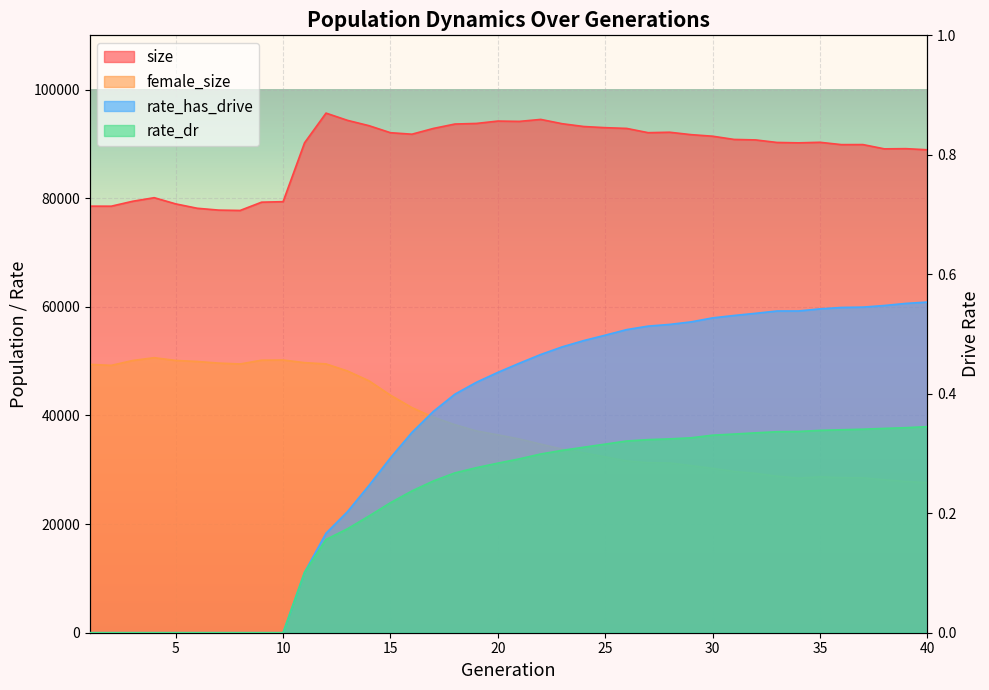

Which series has the largest range (max minus min)?

female_size